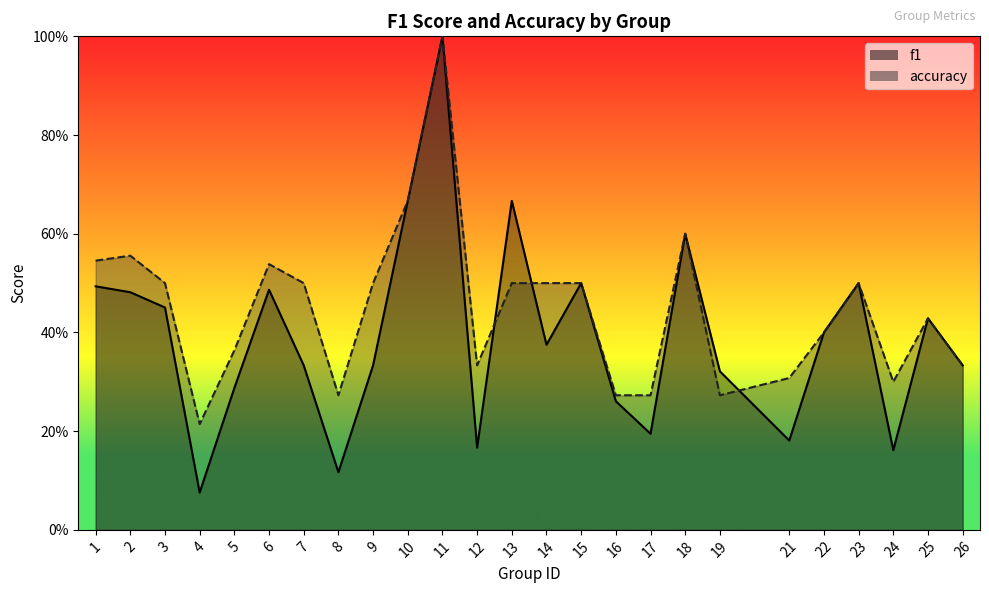

Which category has the lowest value in the accuracy series?

4